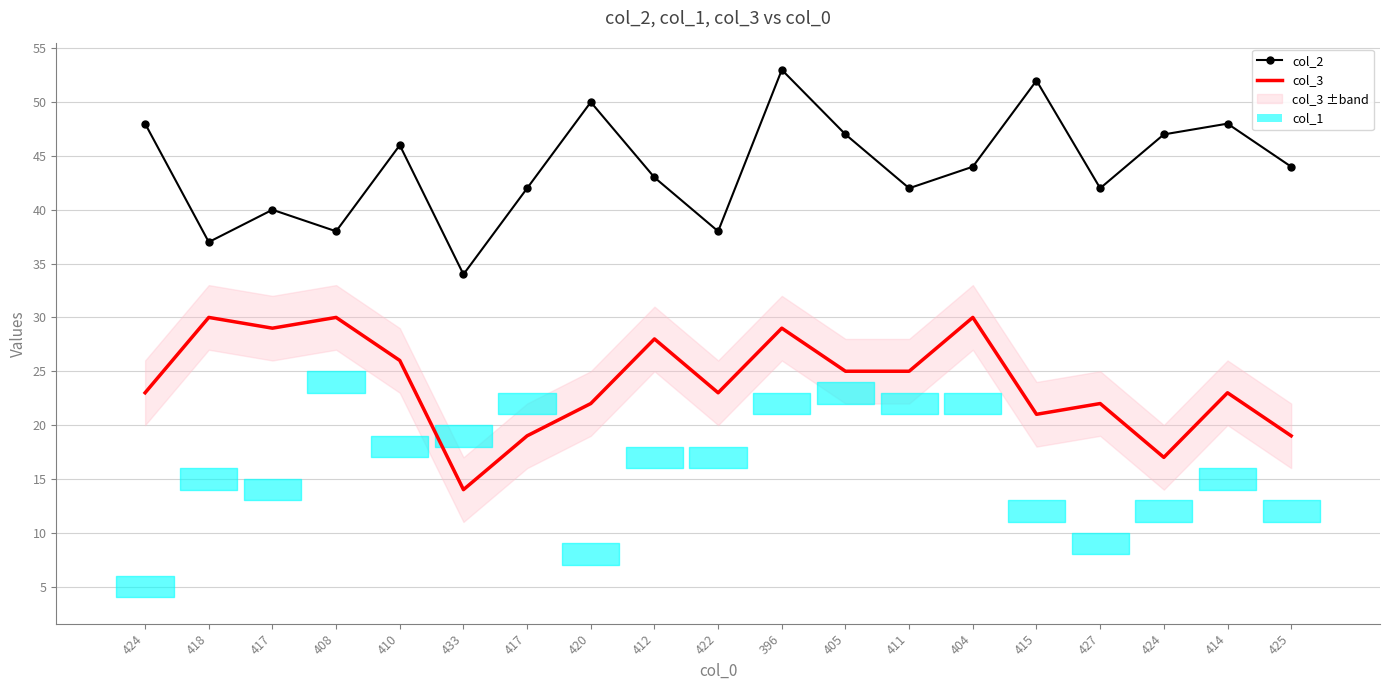

Rank the categories by col_2 value from highest to lowest.

396, 415, 420, 424, 414, 405, 424, 410, 404, 425, 412, 417, 411, 427, 417, 408, 422, 418, 433